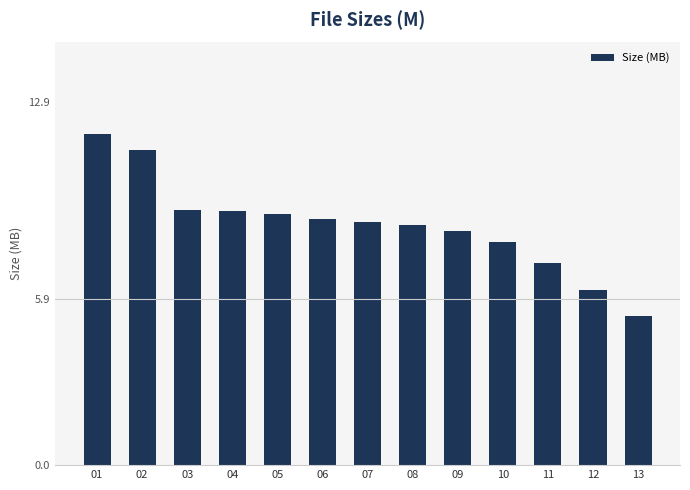

Where does the data first go above 8?

01